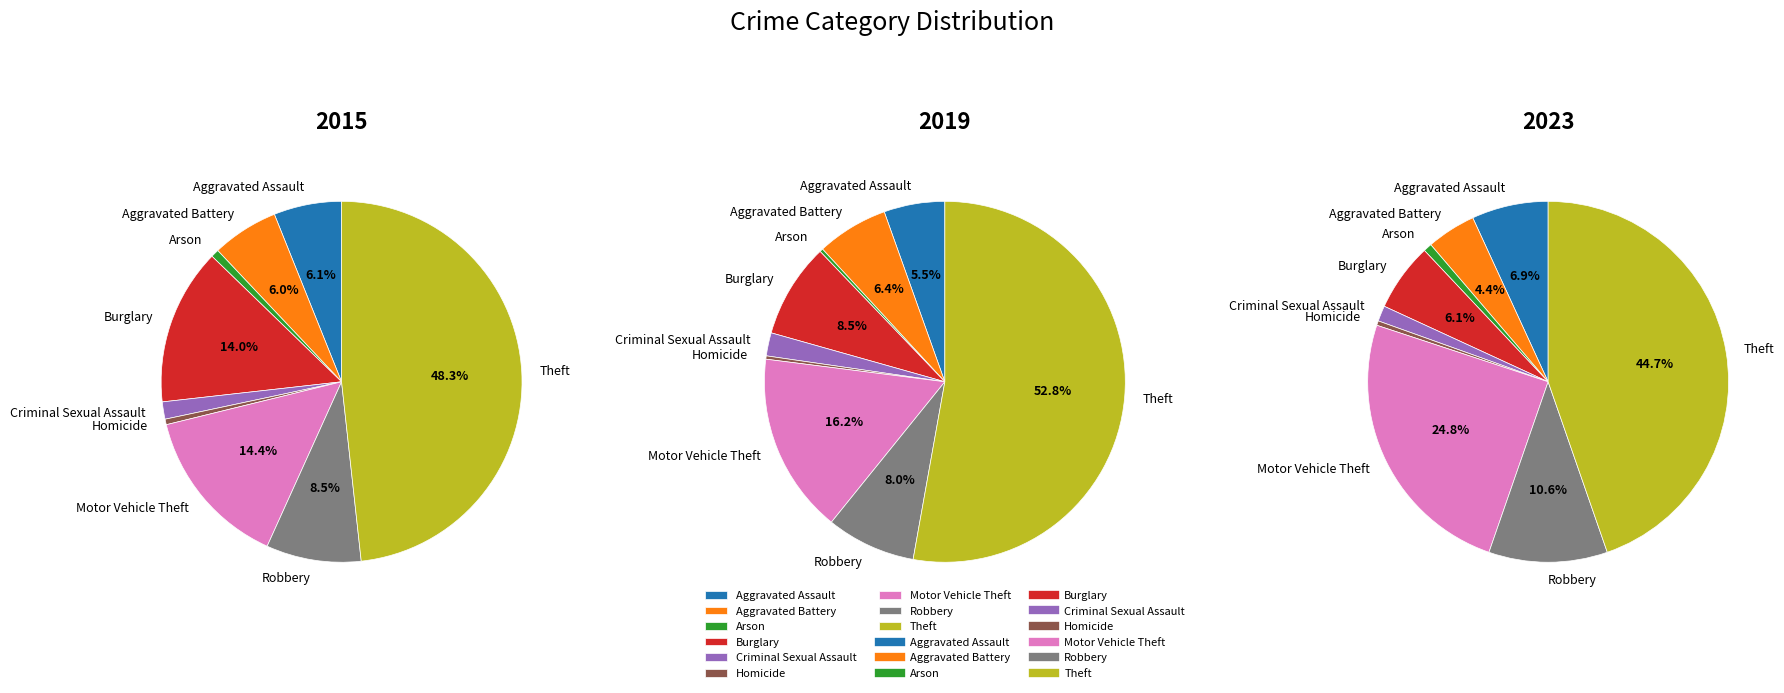

Is the sum of Homicide and Criminal Sexual Assault greater than half?

No